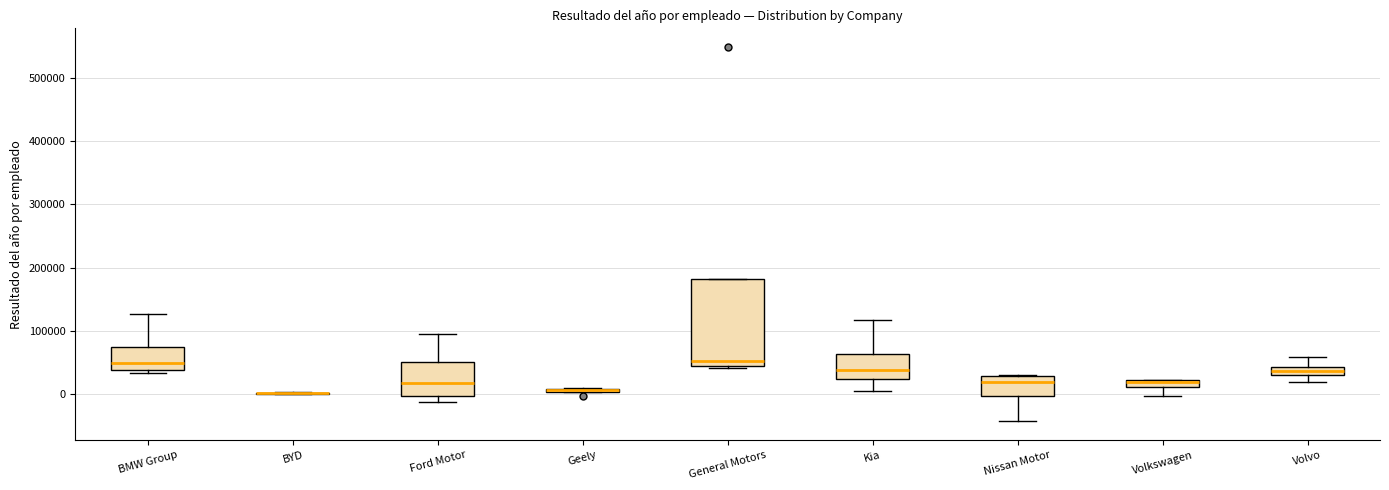

Which box is the tallest, from its lower edge to its upper edge?

General Motors